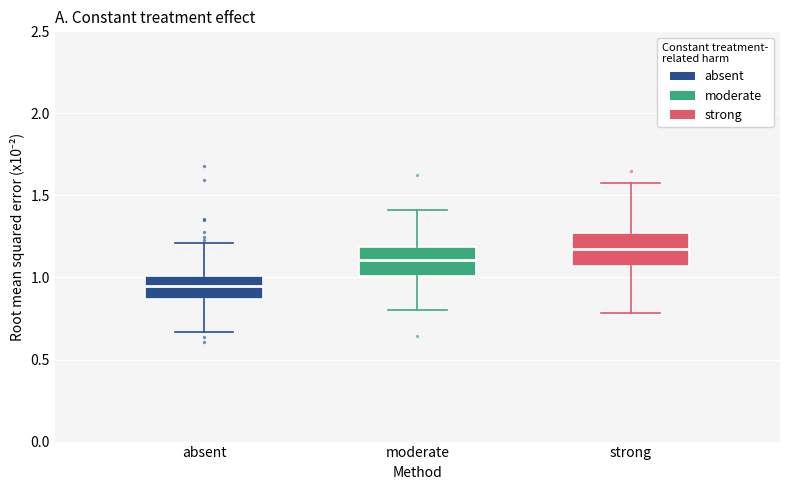

Reading left to right, transcribe this box plot: for each box, give where its median line is, the range the box spans, and where its two whiskers end, as read against the y-axis. The values are not printed on the chart, so give them approximately, as read against the axis.

absent: median 0.95, box 0.85 to 1.00, whiskers 0.65 to 1.20
moderate: median 1.10, box 1.00 to 1.20, whiskers 0.80 to 1.40
strong: median 1.15, box 1.05 to 1.25, whiskers 0.80 to 1.55